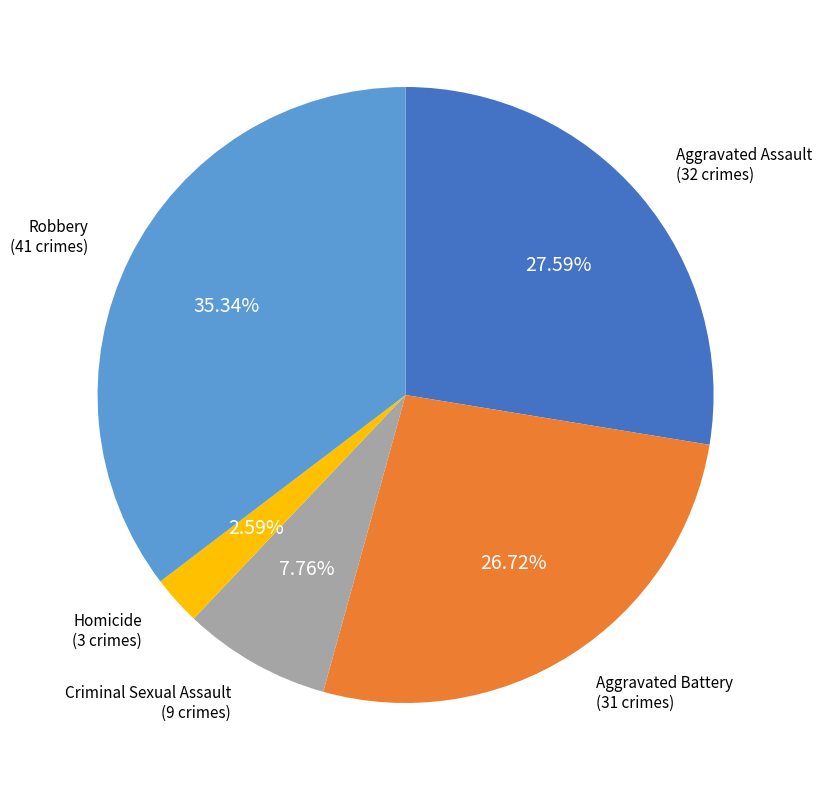

Count the number of slices in the pie.

5